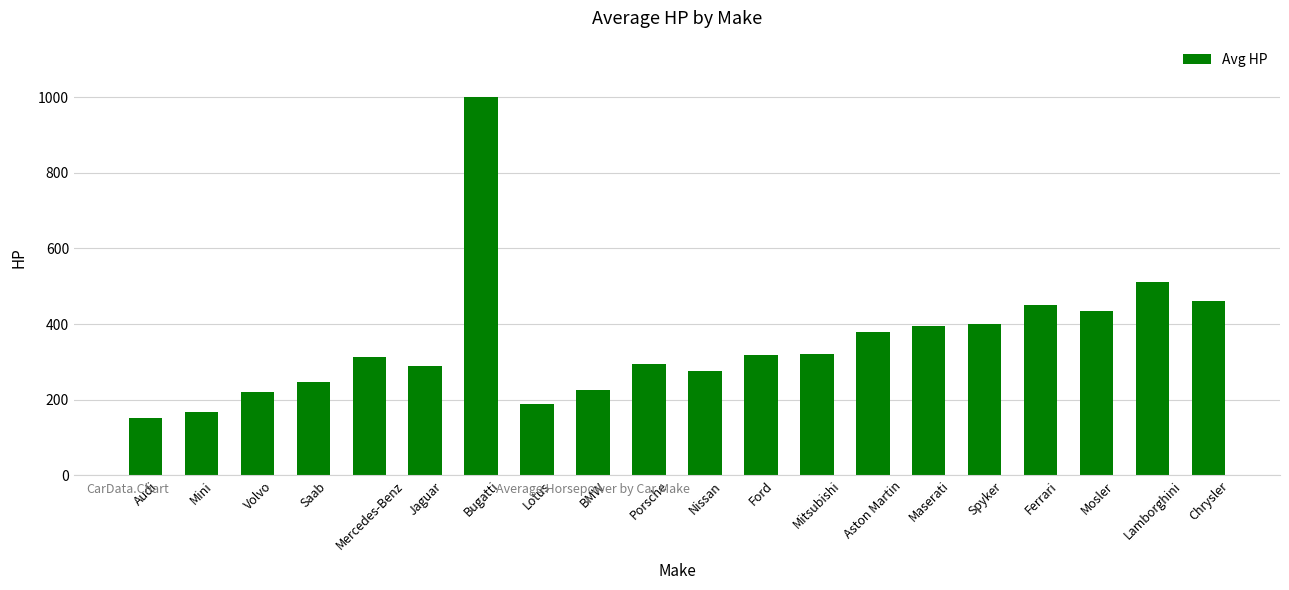

What is the sum of all values?

7044.5